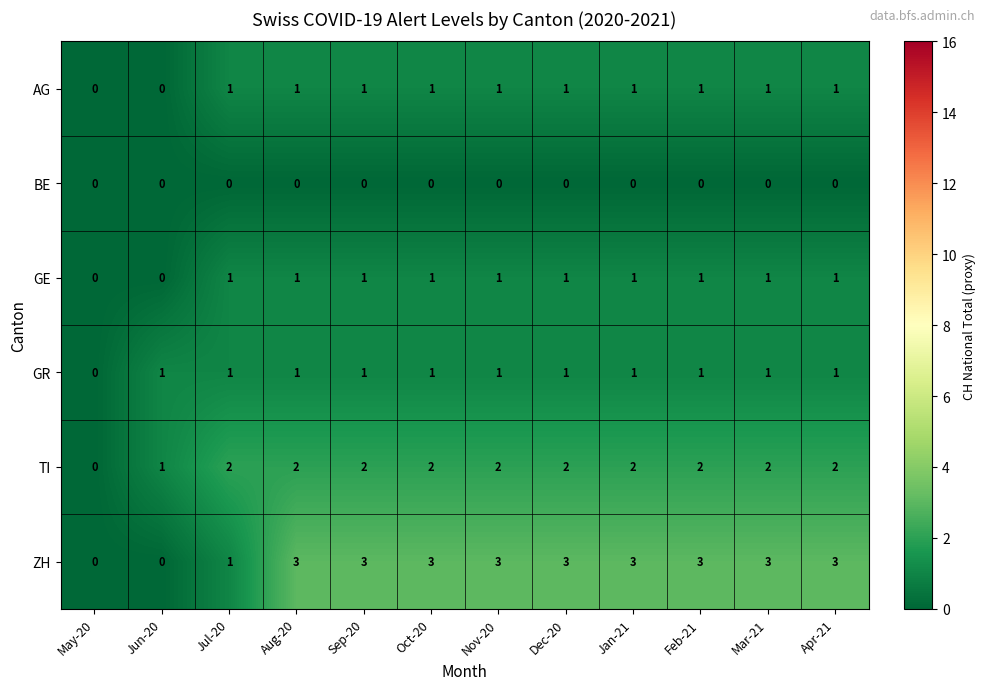

What is the difference between the maximum and minimum values in the ZH series?

3